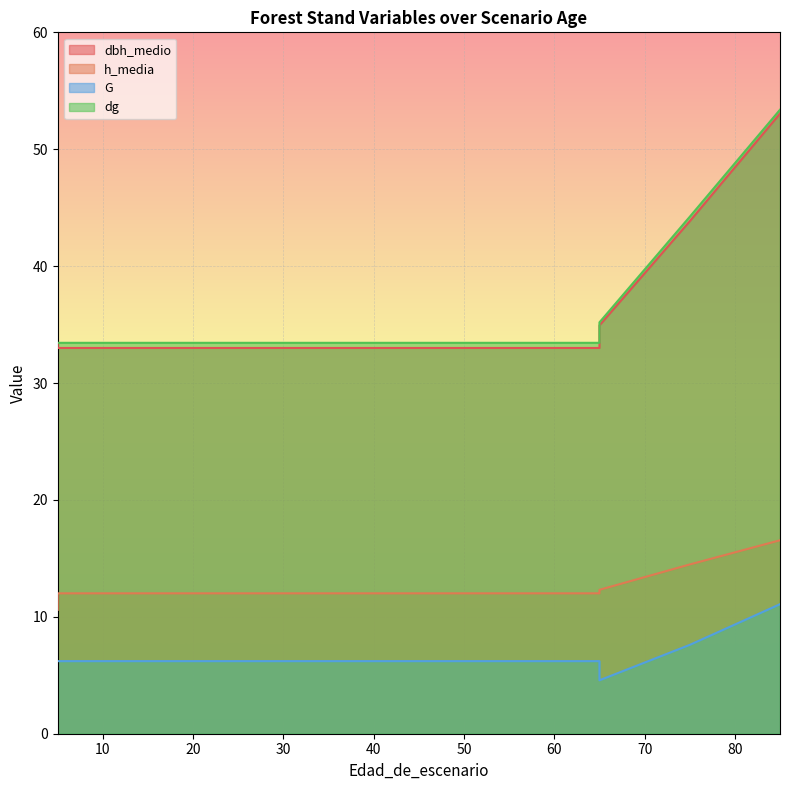

At which category is the sum across all series the highest?

85